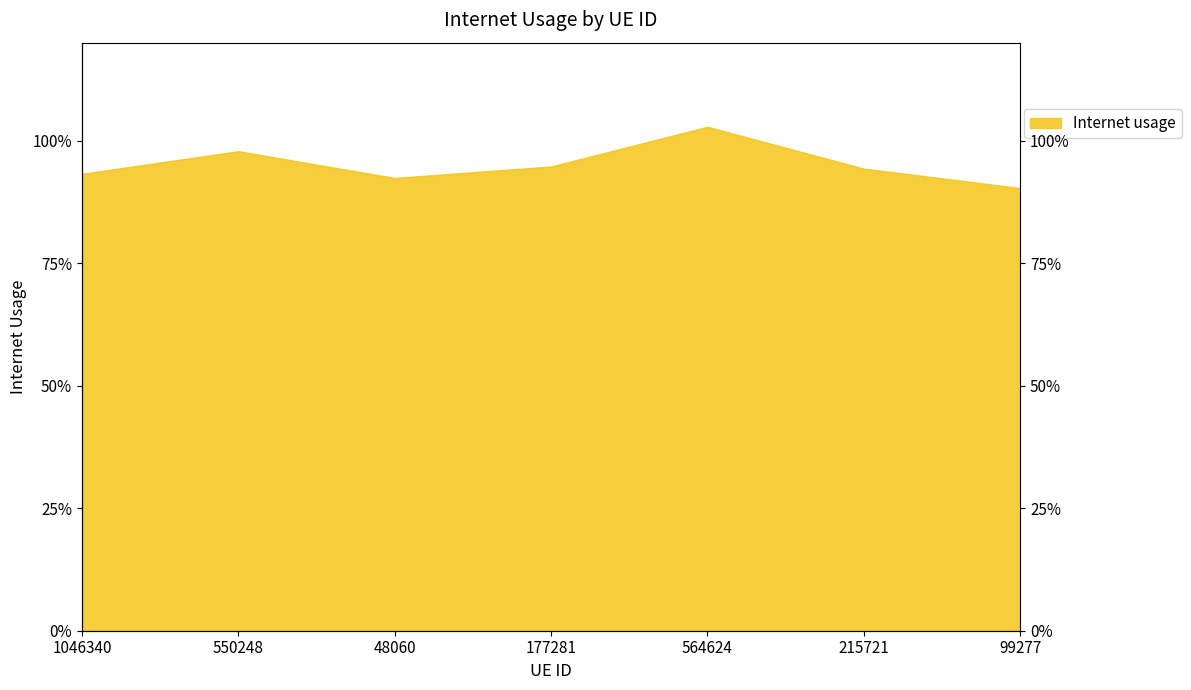

Which has a higher value, 1046340 or 550248?

550248